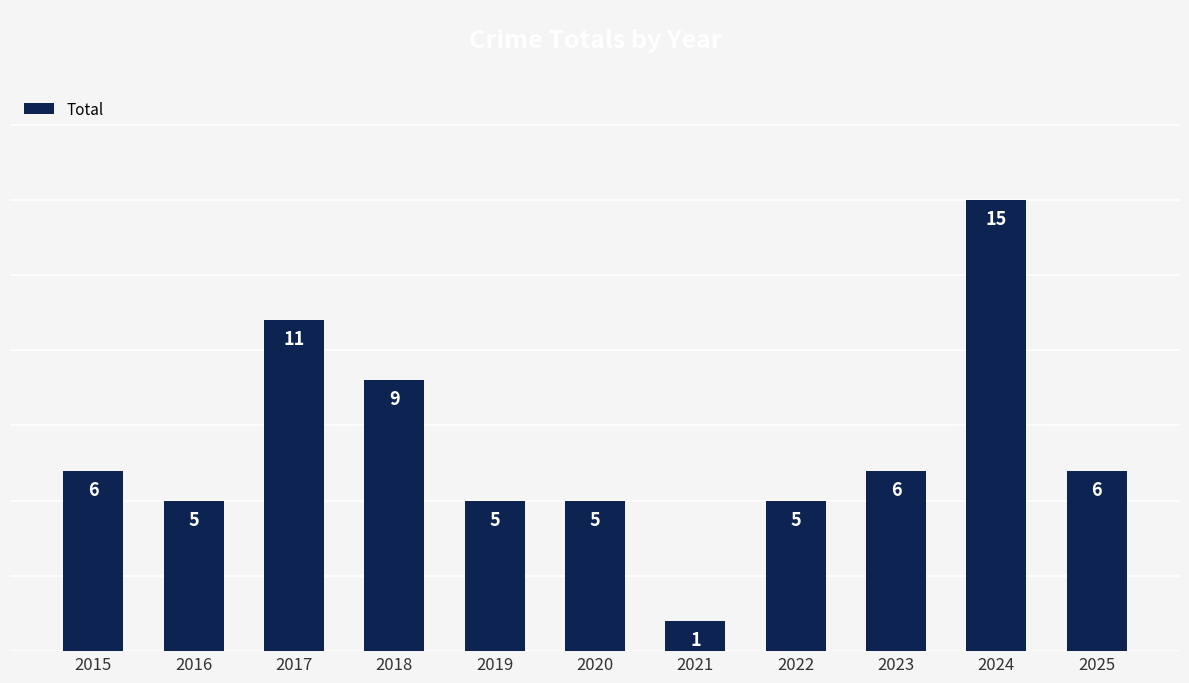

Count the number of categories in the chart.

11